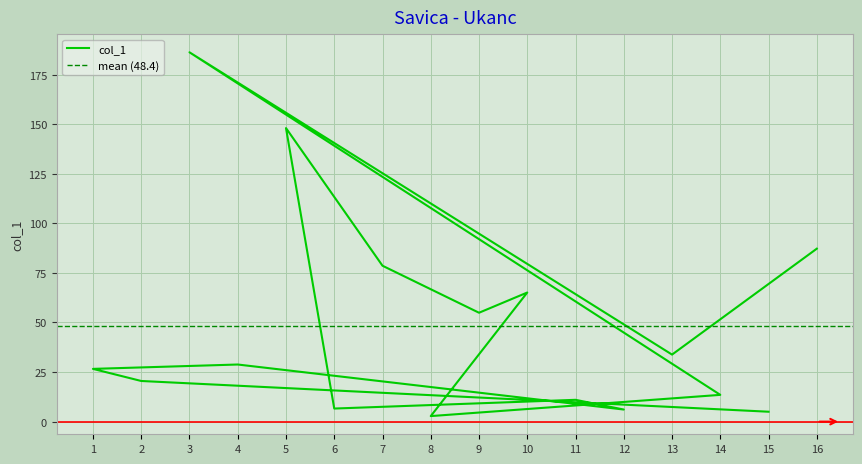

Is this an area chart (filled region under the line)?

No